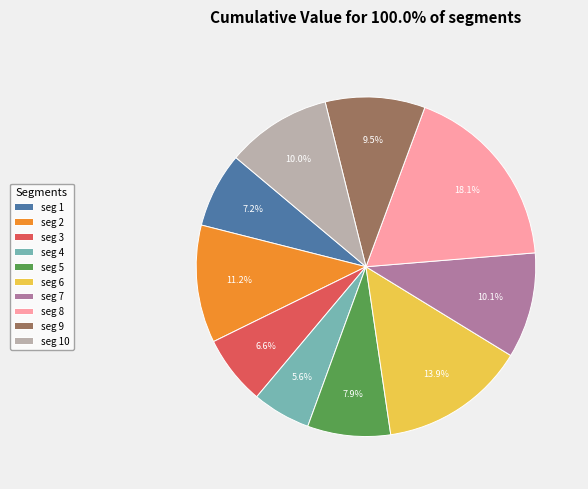

Between seg 1 and seg 3, which is larger?

seg 1